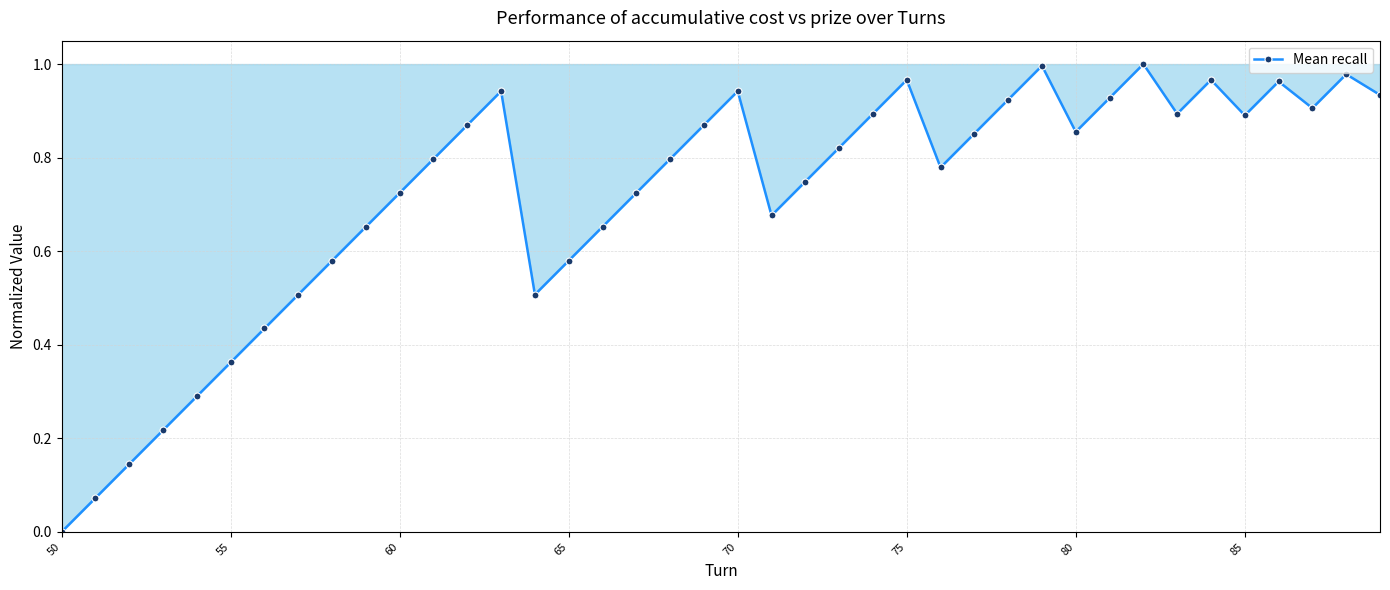

True or false: the data has more than 2 interior local peaks.

True